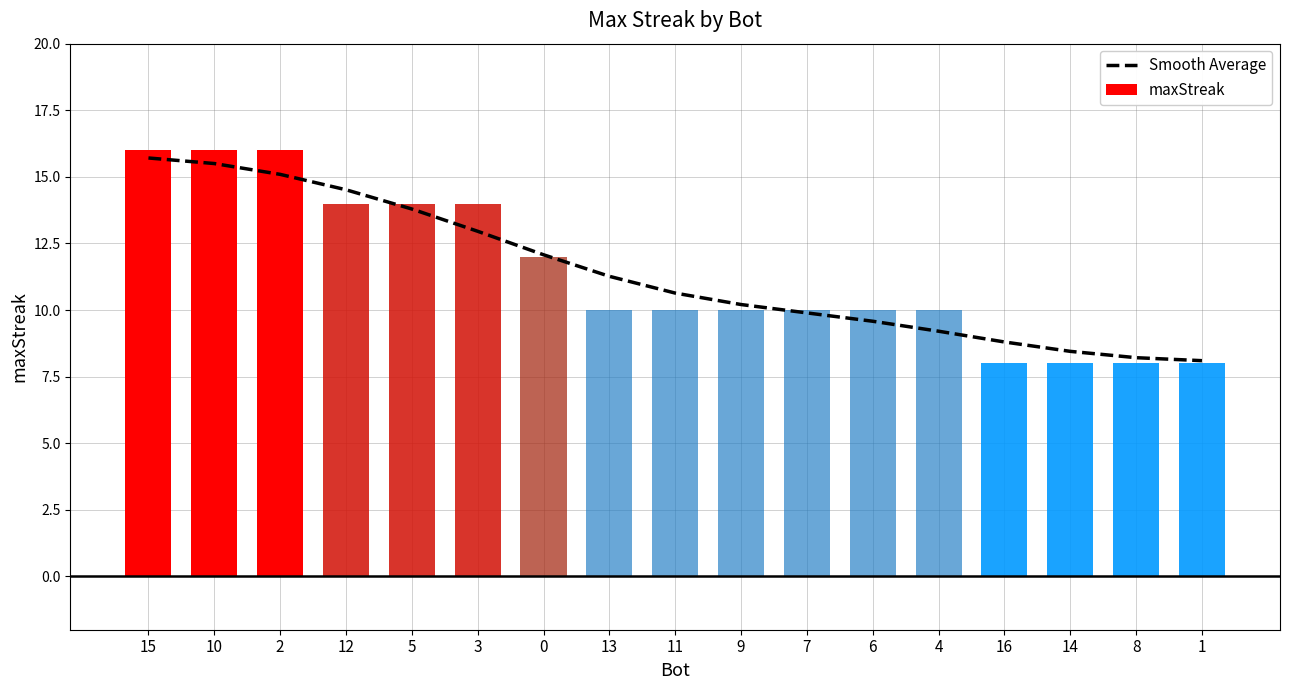

What is the approximate value at 1?

8.1